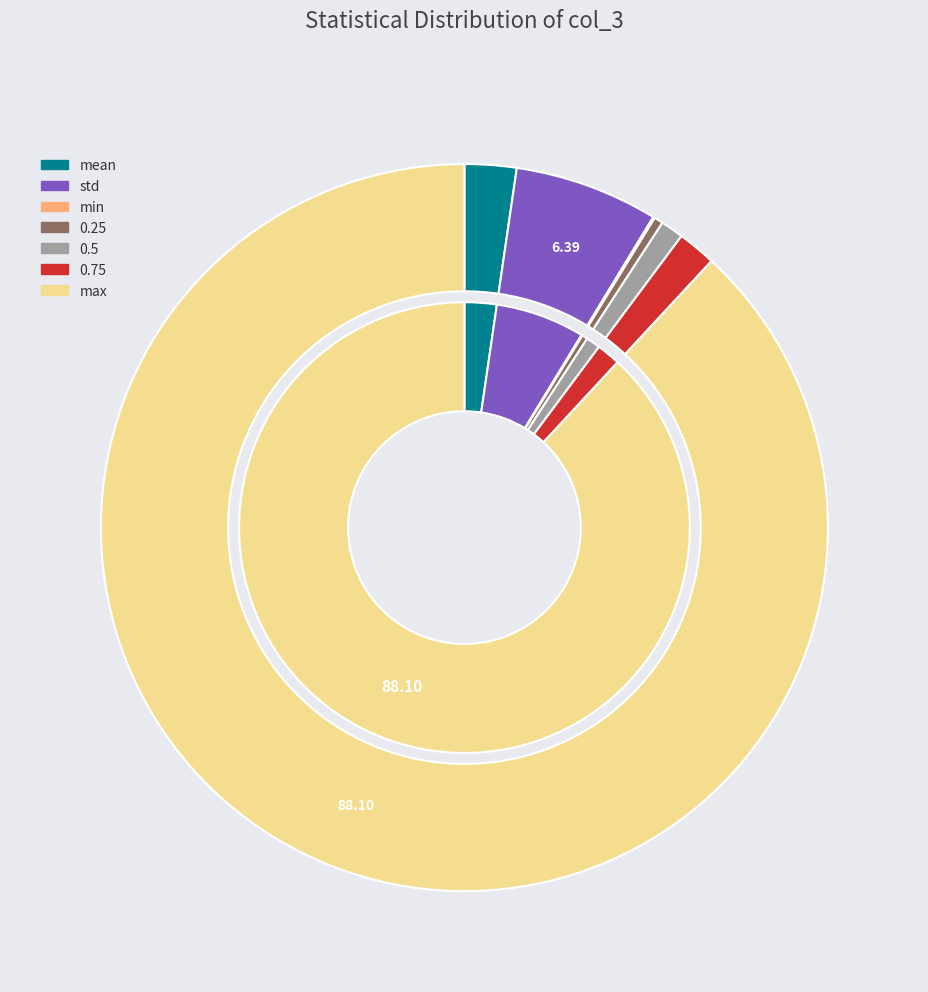

What percentage is the 0.75 slice, to the nearest percent?

2%